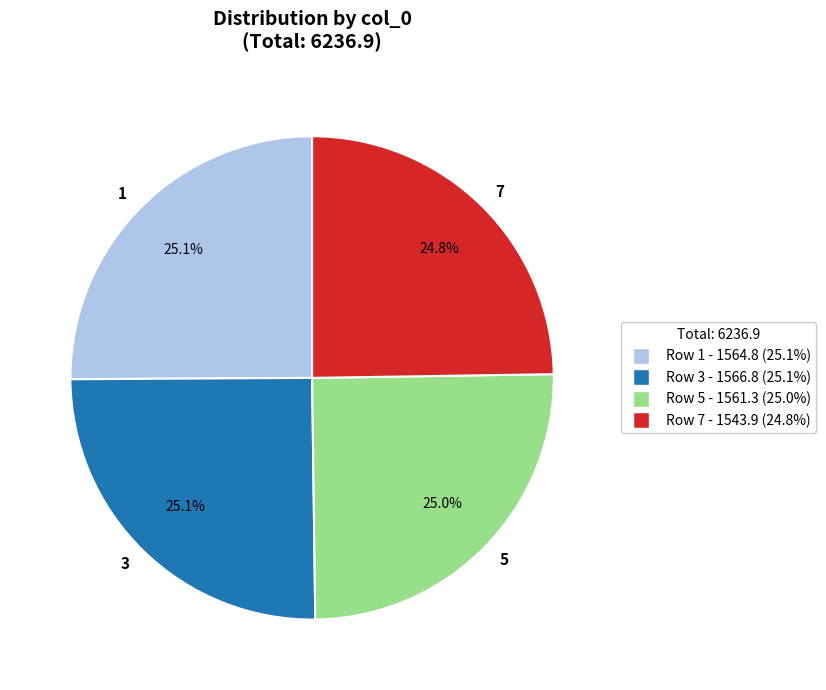

Approximately how many times larger is the value at 7 compared to 3?

1.0